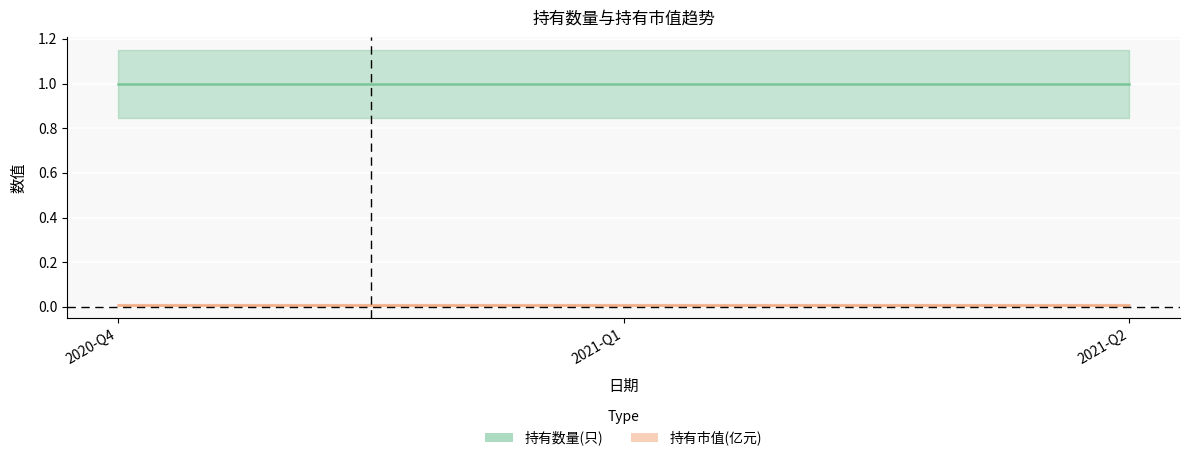

Which series has the largest total across all categories?

持有数量(只)